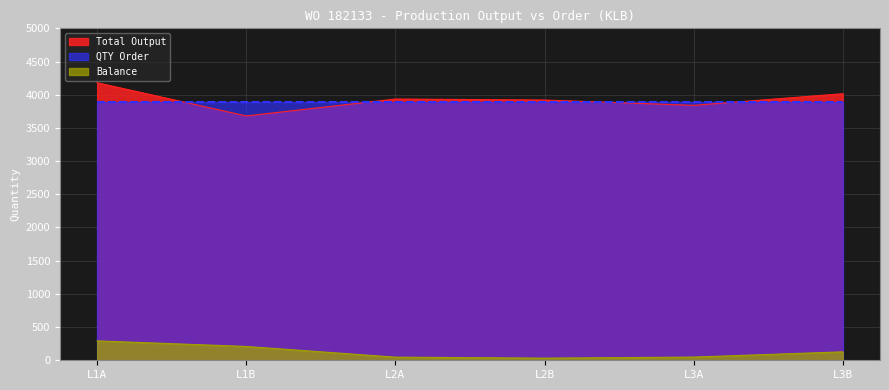

At which category does the chart reach its minimum across all series?

L2B